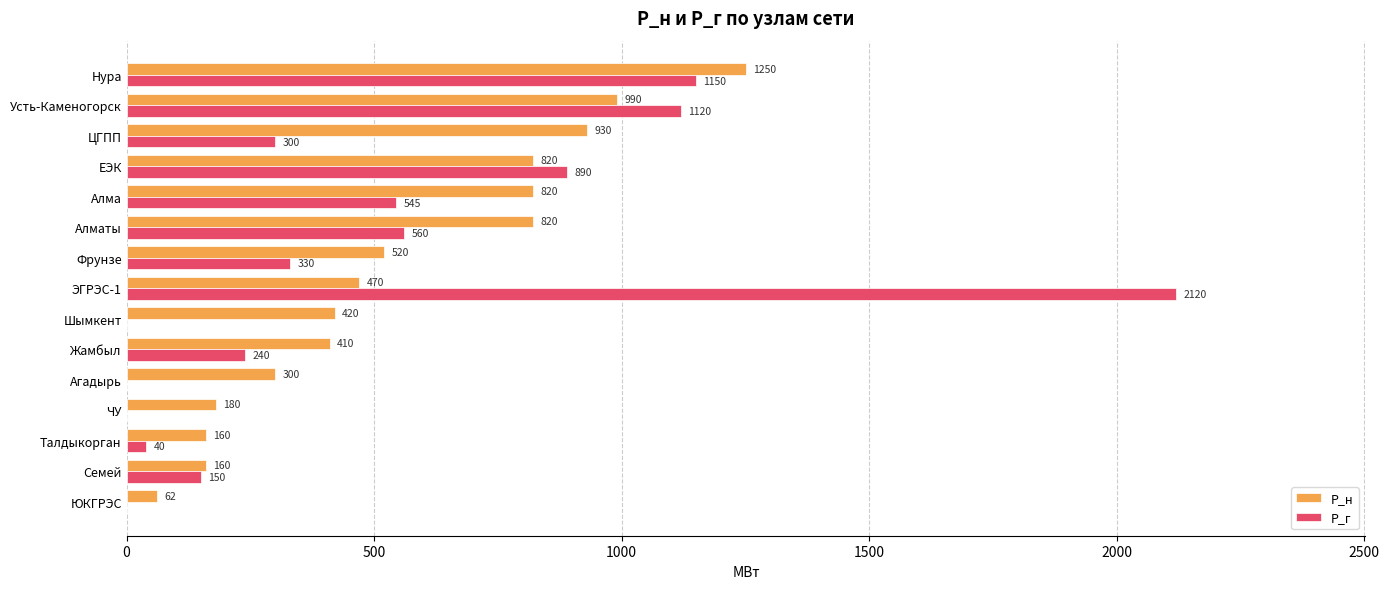

The P_н series shows 820 at Алма. True or false?

True